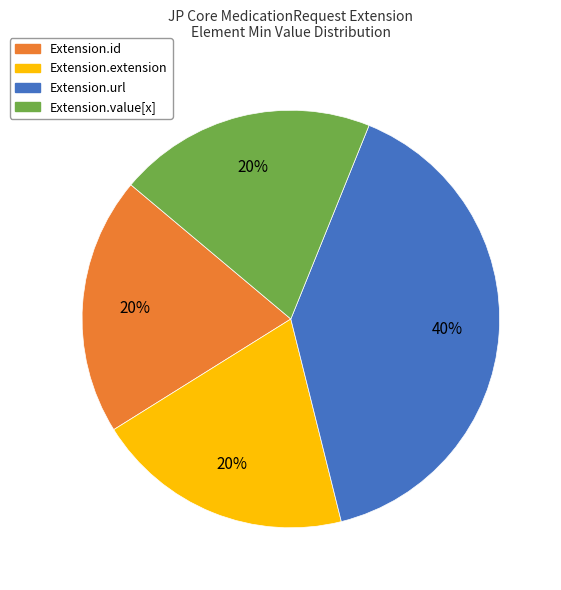

To the nearest percent, what is the average slice percentage?

25%